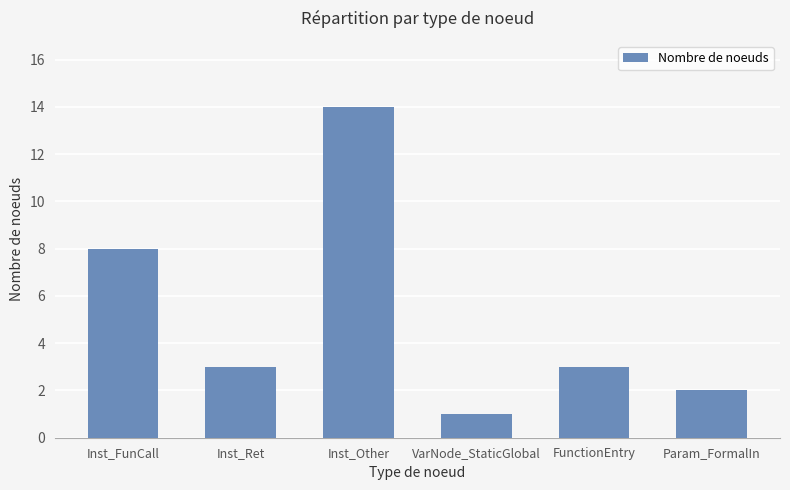

How many categories are shown in the chart?

6